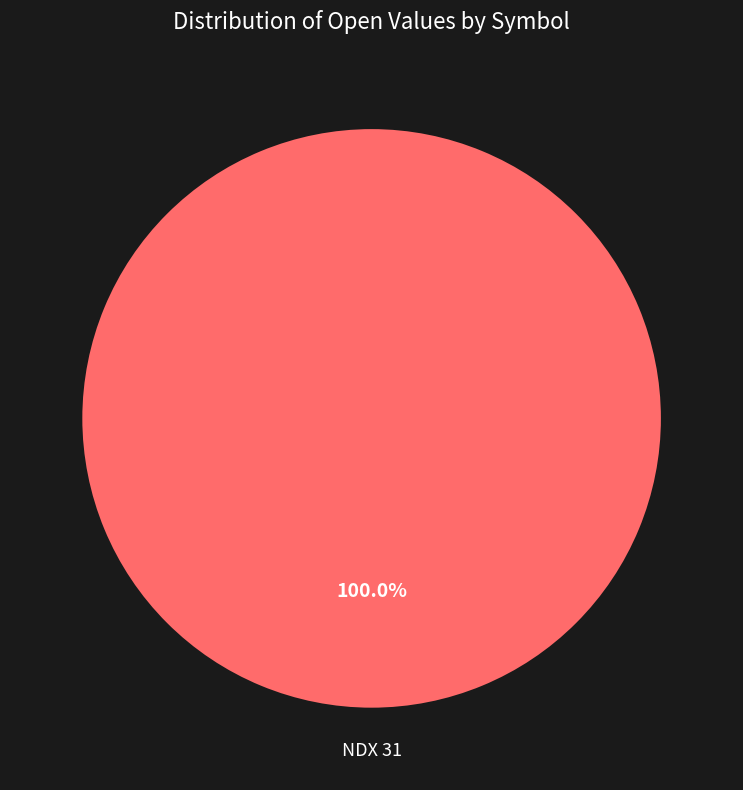

Is there a majority slice in this chart?

Yes